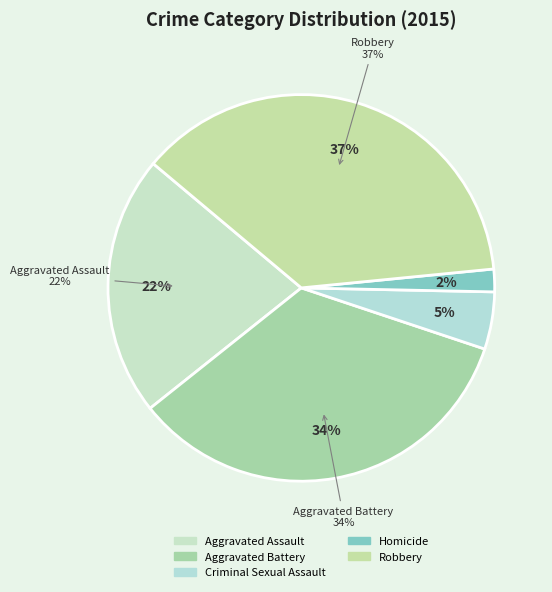

Is the sum of Criminal Sexual Assault and Aggravated Assault greater than half?

No